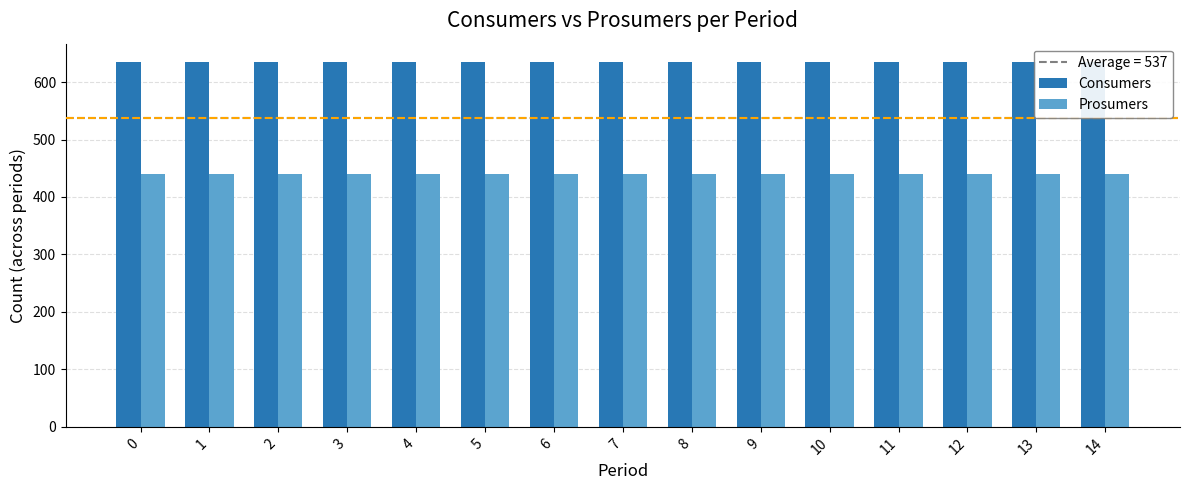

At 3, list the series in order from smallest to largest.

Prosumers, Consumers